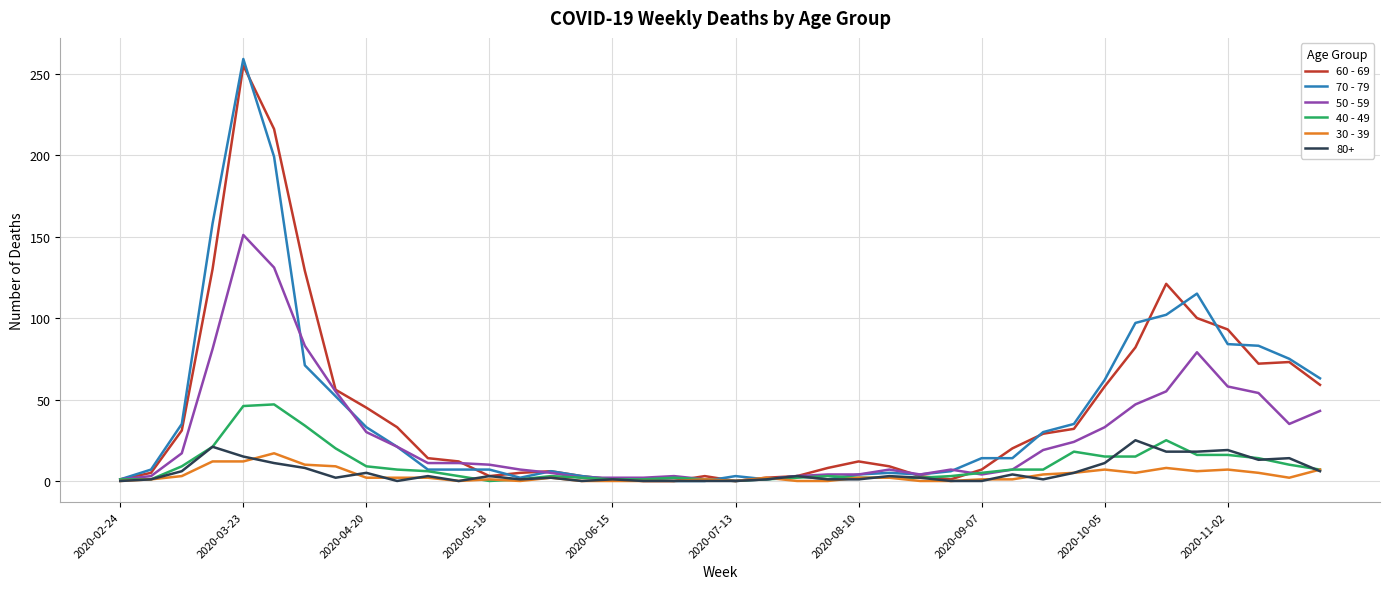

Is this an area chart (filled region under the line)?

No